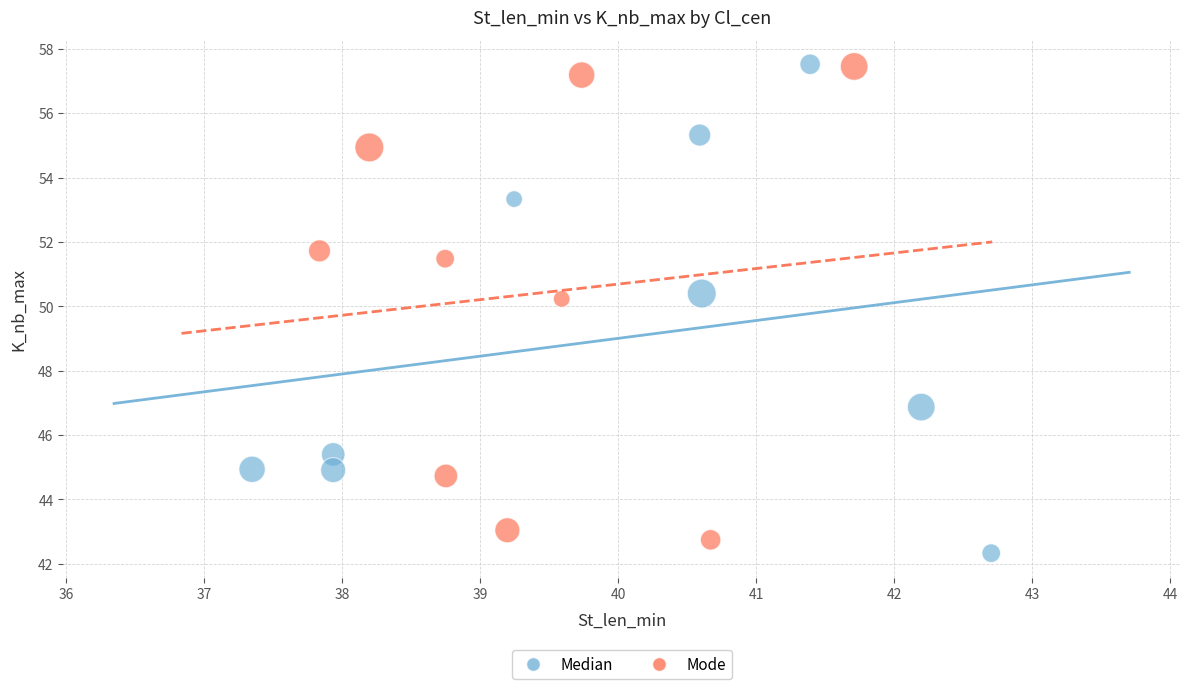

Which series contains the lowest Y value?

Median